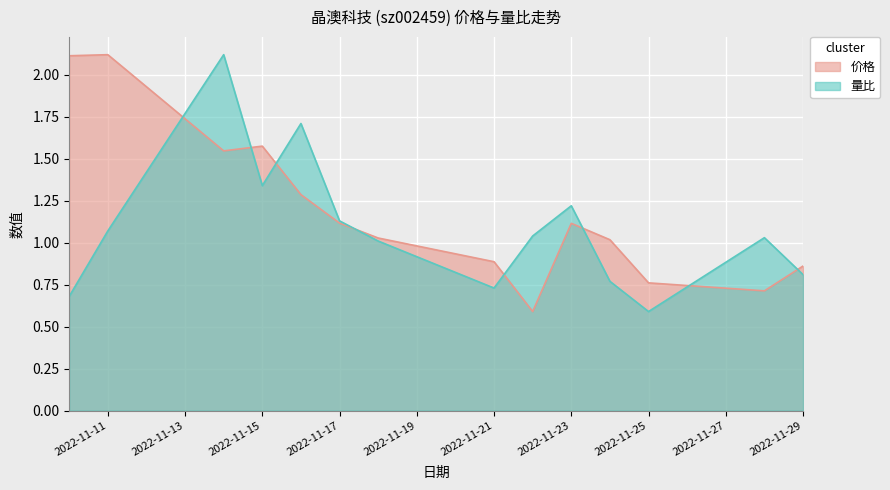

How many lines are shown in the chart?

2